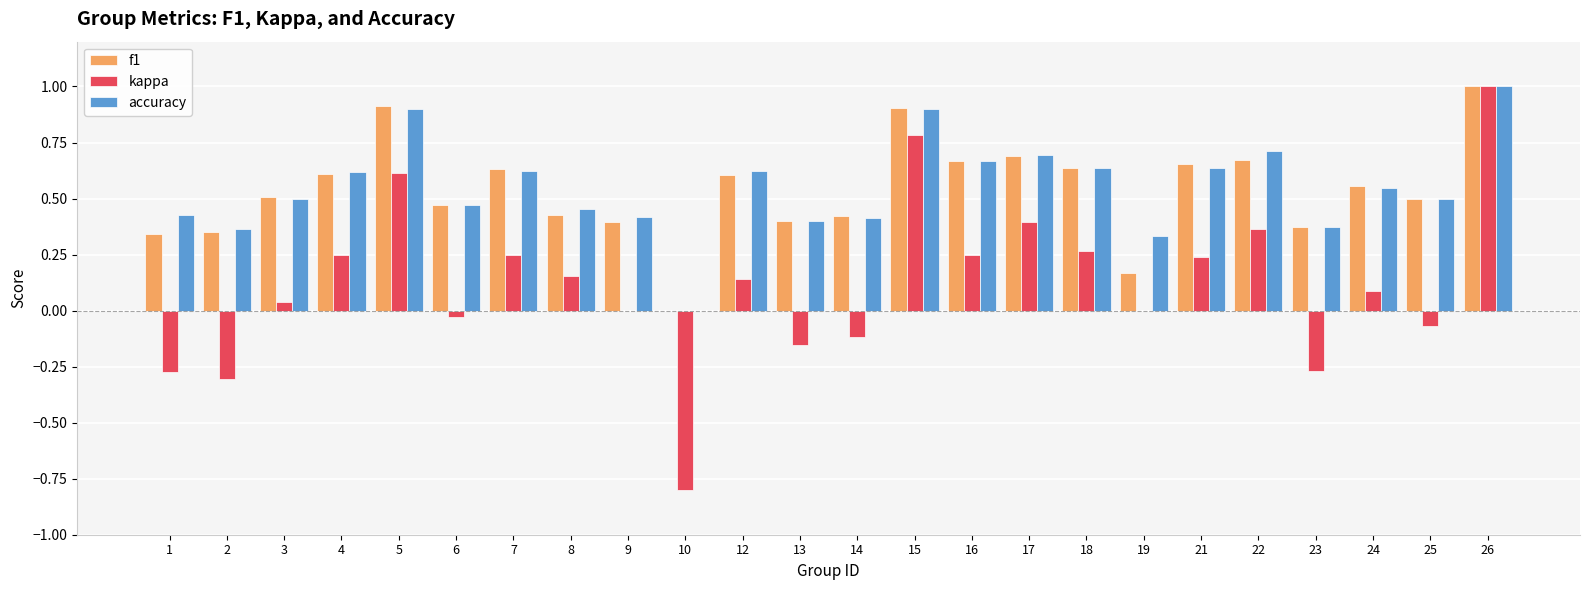

What is the sum of all kappa values?

2.8